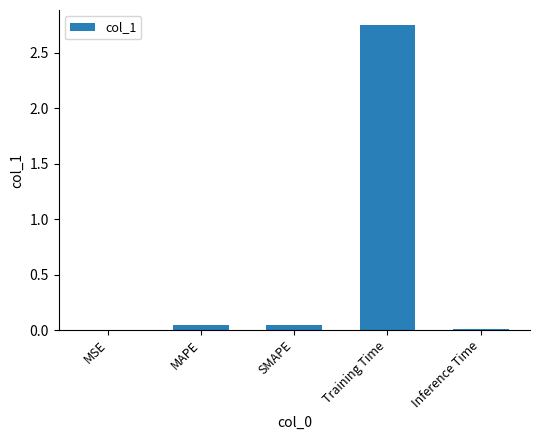

What is the sum of all values?

2.8